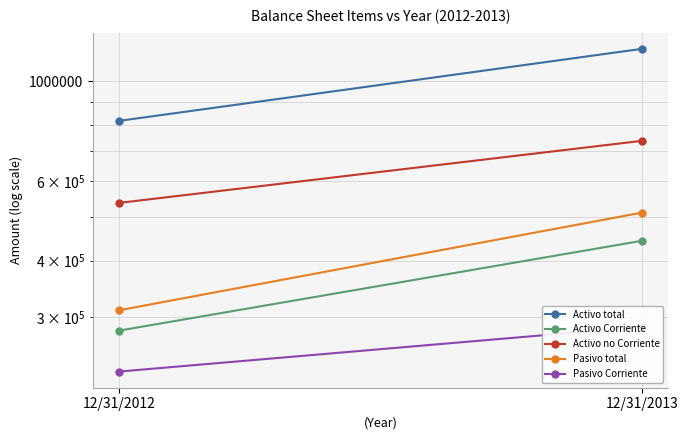

What is the value of the Pasivo total point at the 2nd from the left?

511076